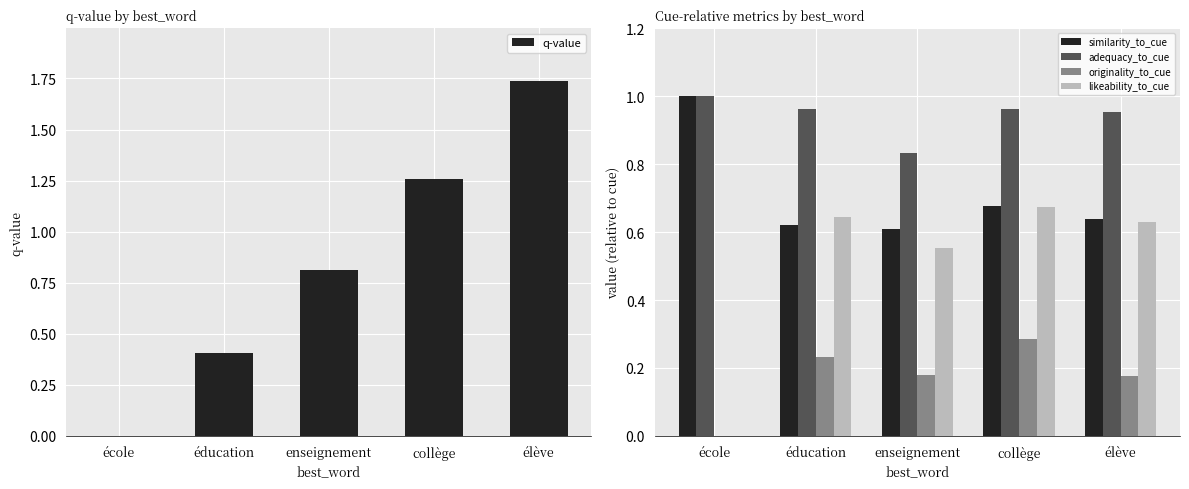

At which category is the sum across all series the highest?

élève